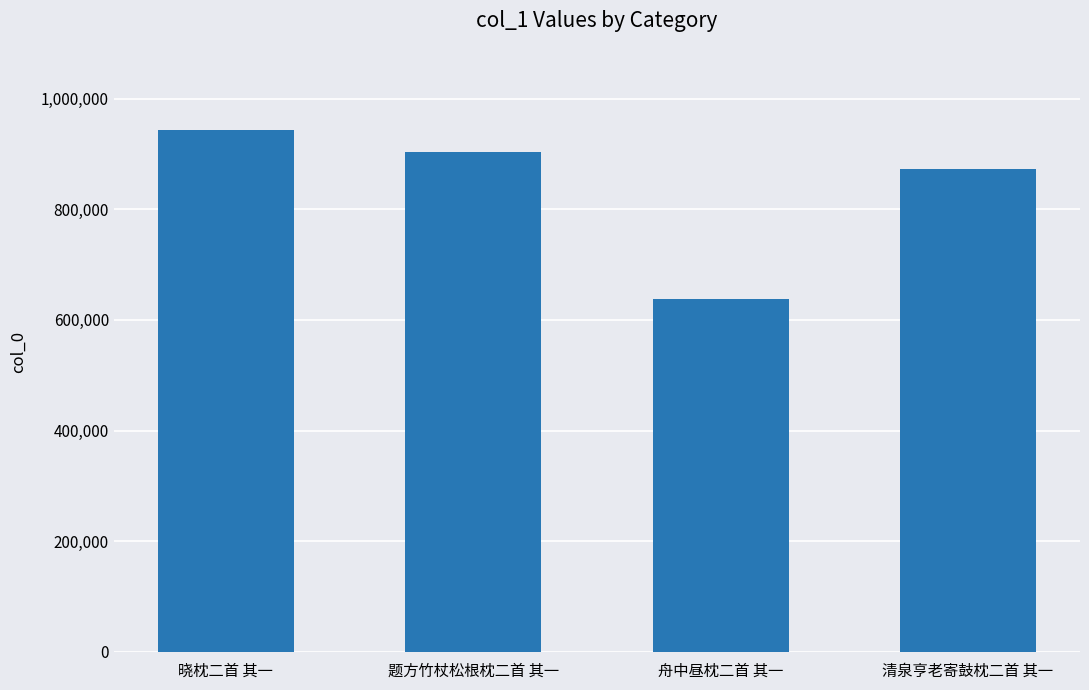

What is the label of the 2nd bar from the left?

题方竹杖松根枕二首 其一